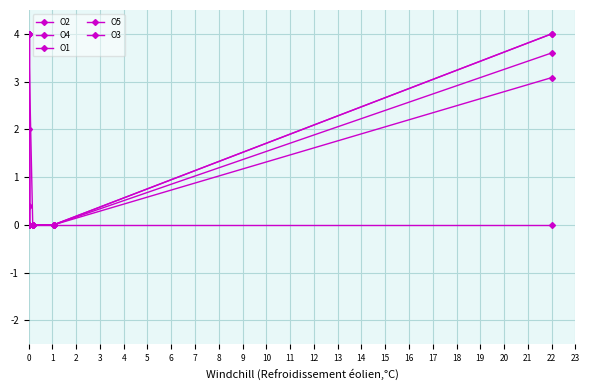

Which has a higher value, 8 or 16?

8